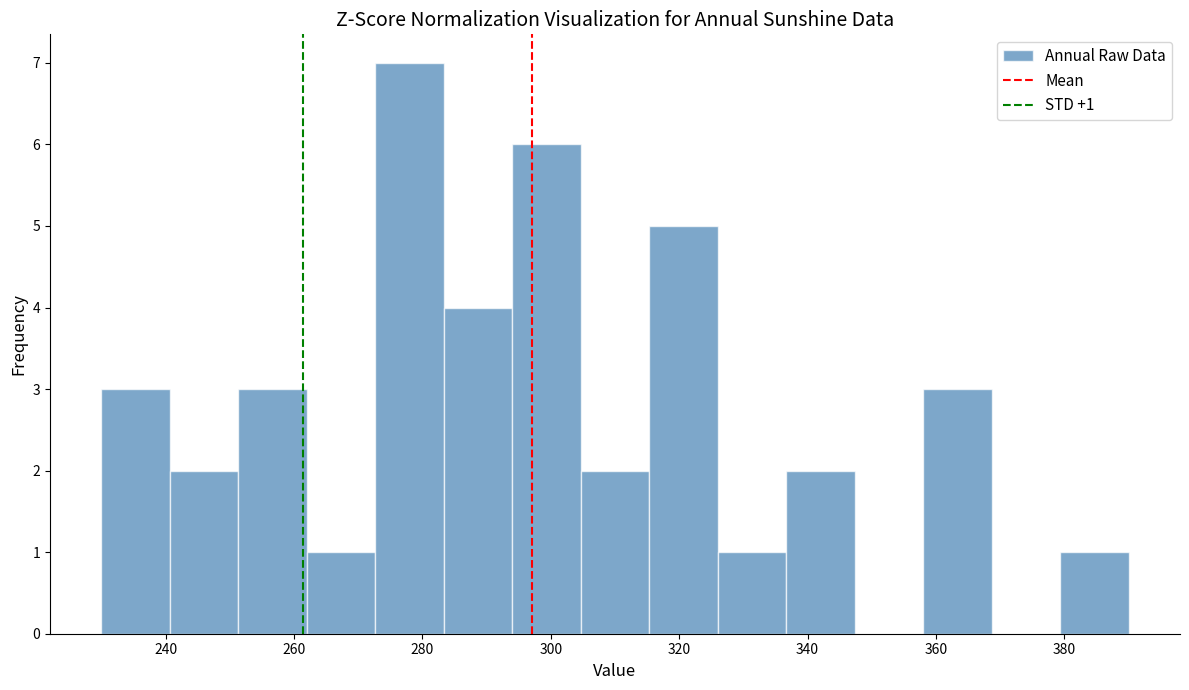

Over which range of the x-axis is the bar tallest?

272 to 284